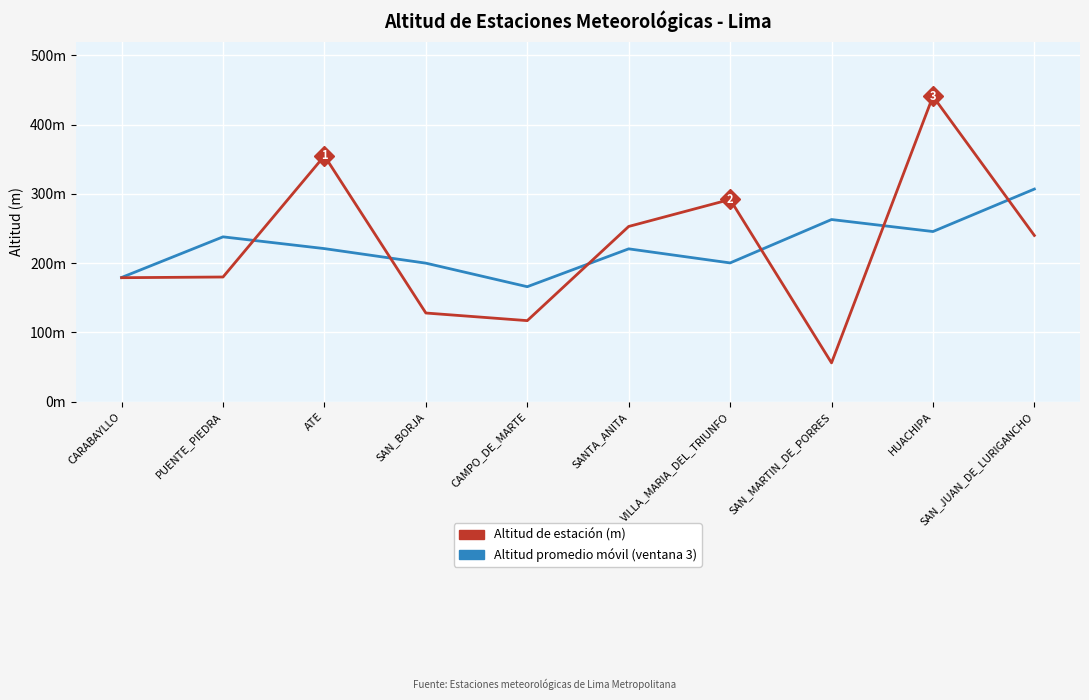

What is the label of the 2nd point from the left?

PUENTE_PIEDRA